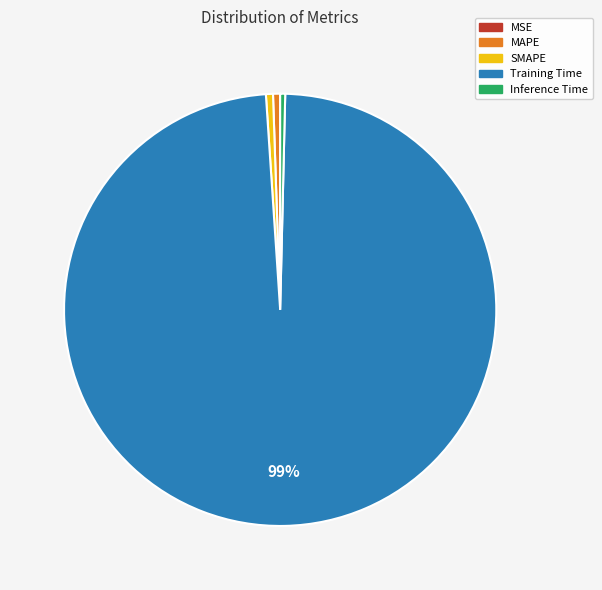

Which category has the biggest portion of the pie?

Training Time